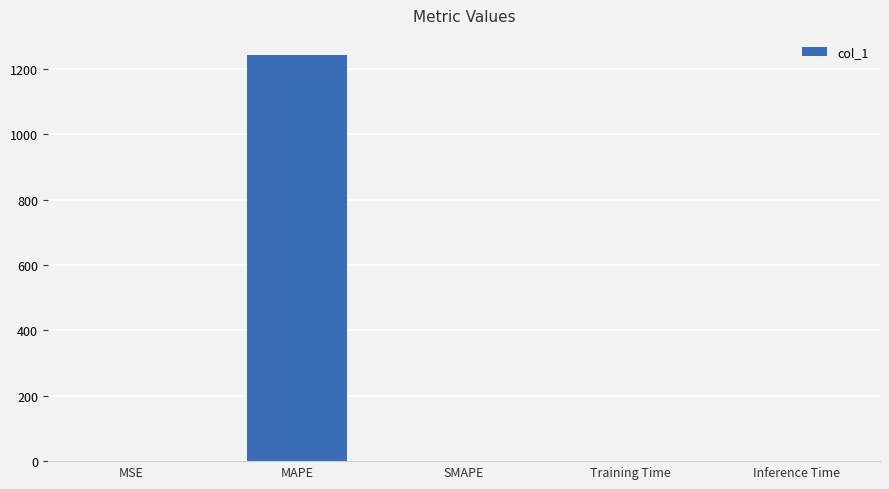

What is the greatest value displayed?

1242.1